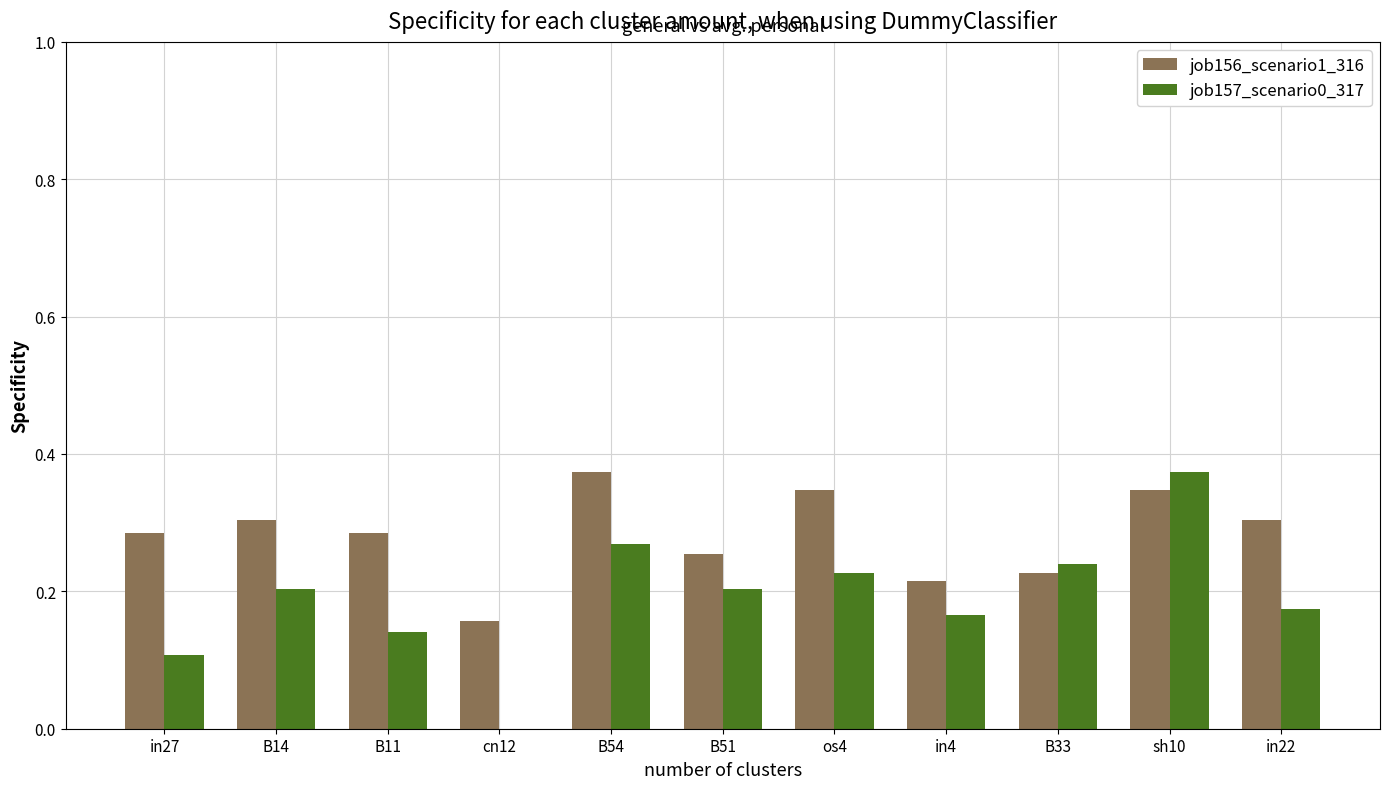

Which category has the highest value in the job156_scenario1_316 series?

B54